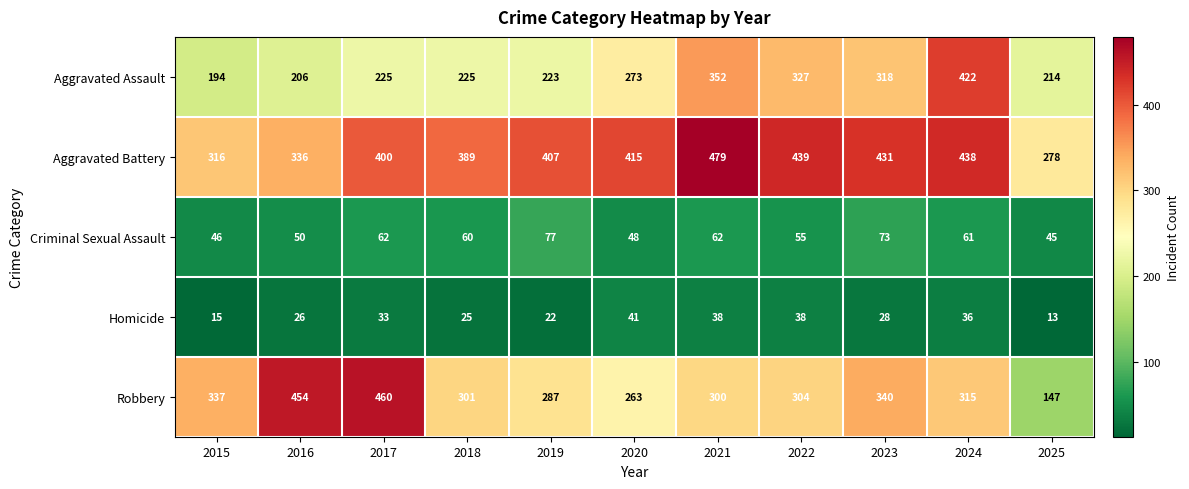

Which series has the largest total across all categories?

Aggravated Battery